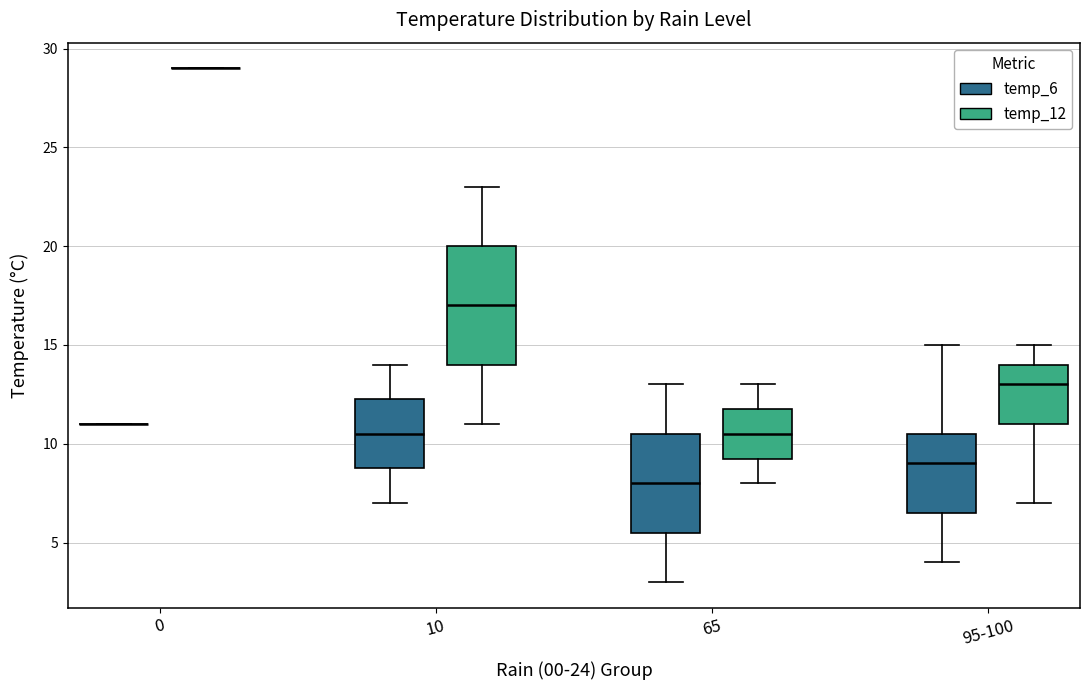

Where is the upper edge of the box for 10 (temp_12) on the y-axis? The values are not printed on the chart, so give them approximately, as read against the axis.

20.0